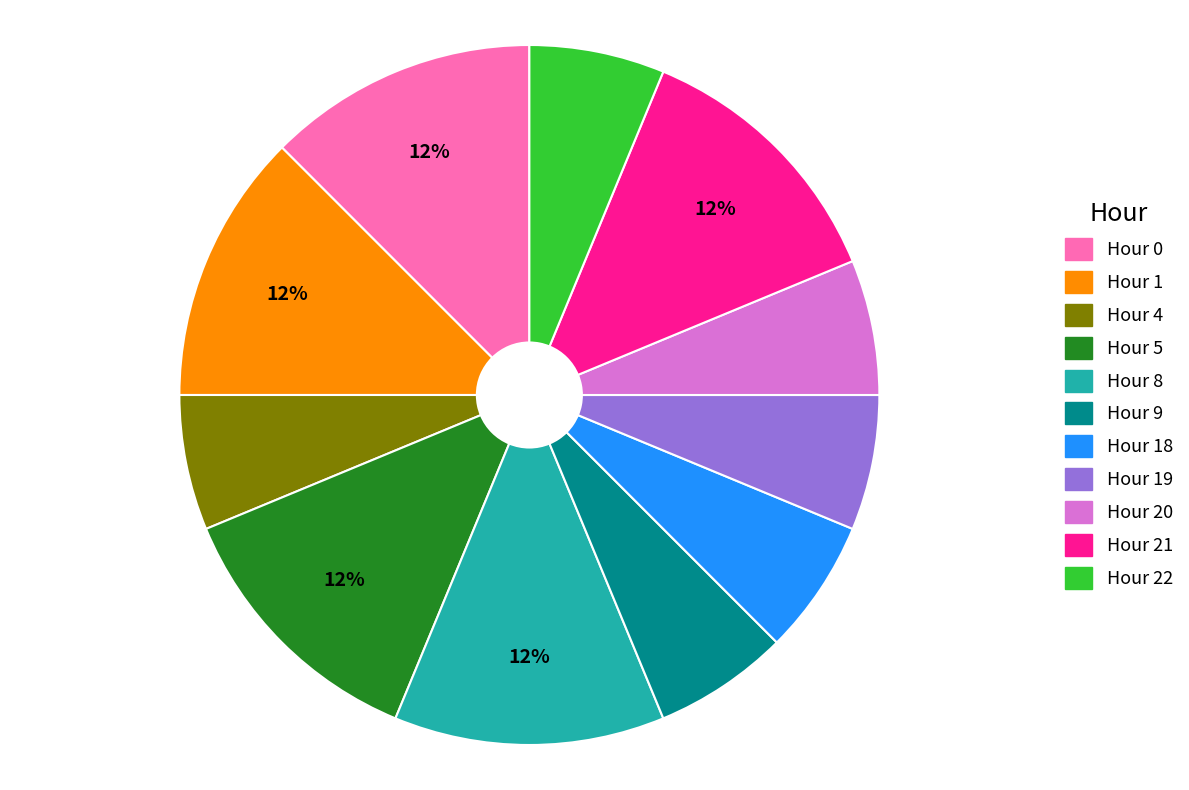

To the nearest percent, what is the average slice percentage?

9%